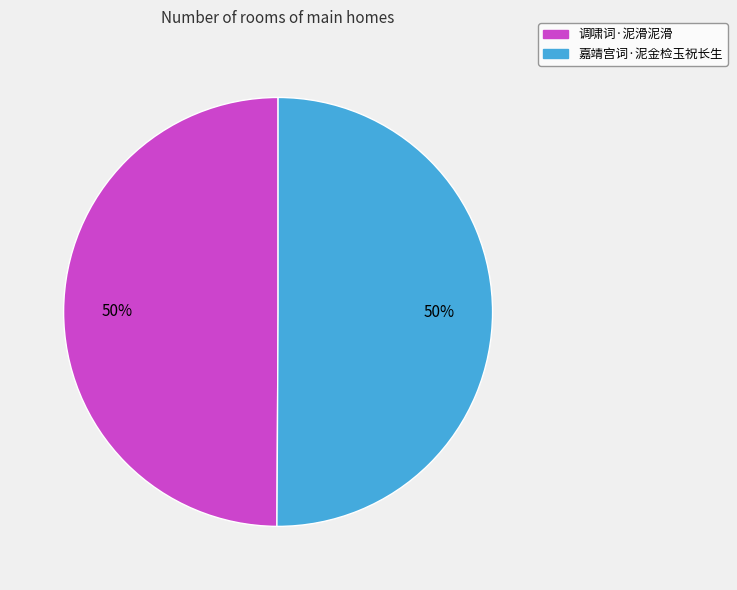

Combined, do 嘉靖宫词·泥金检玉祝长生 and 调啸词·泥滑泥滑 account for over 50%?

Yes